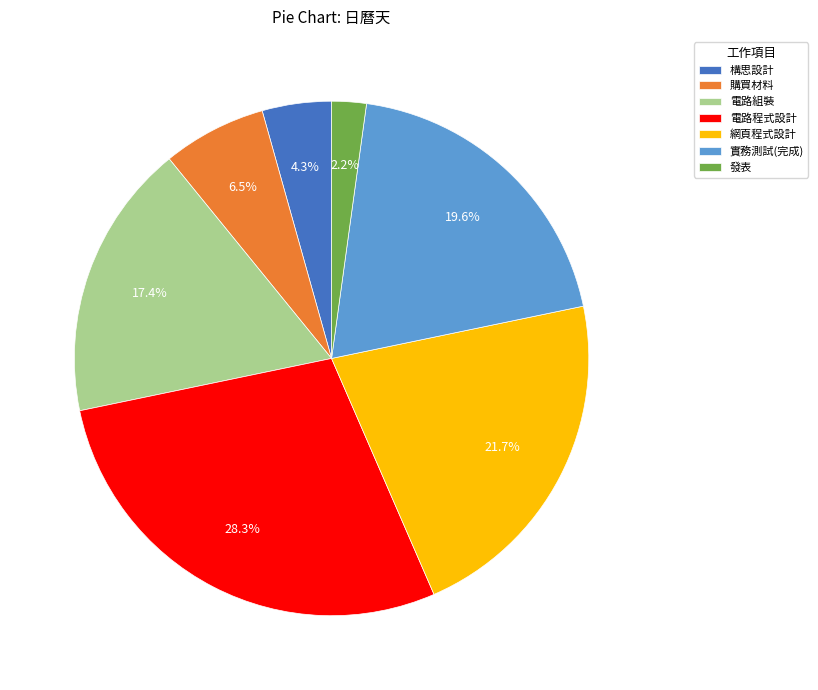

How many slices are in this pie chart?

7